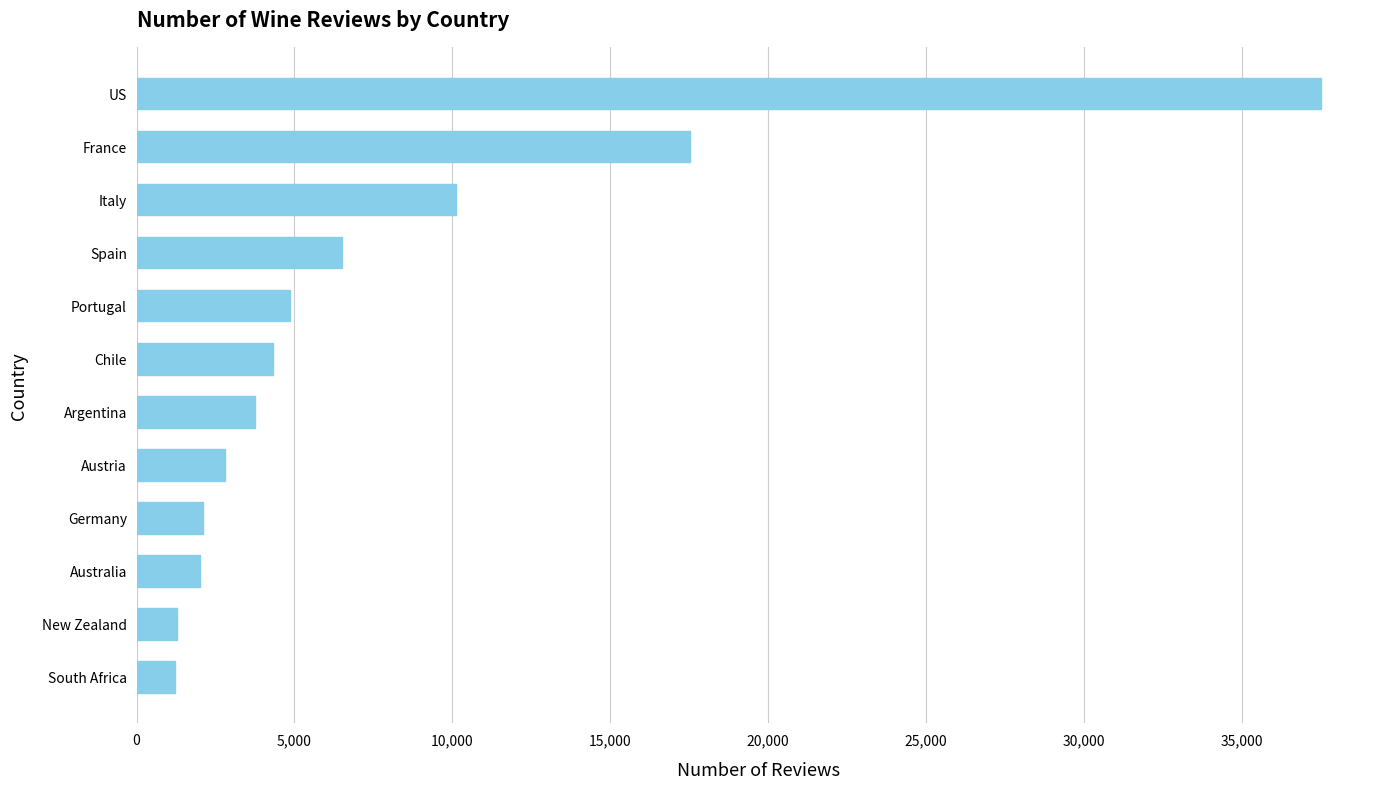

How many bars are there in total?

12